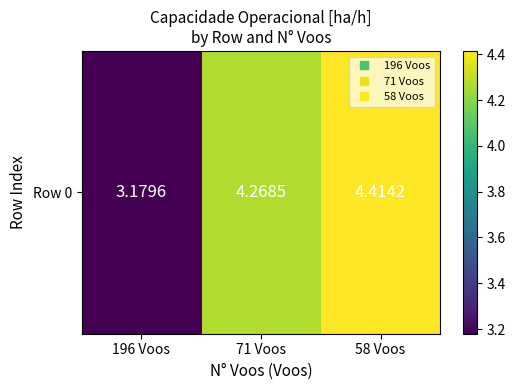

Which label corresponds to the largest value in the chart?

58 Voos